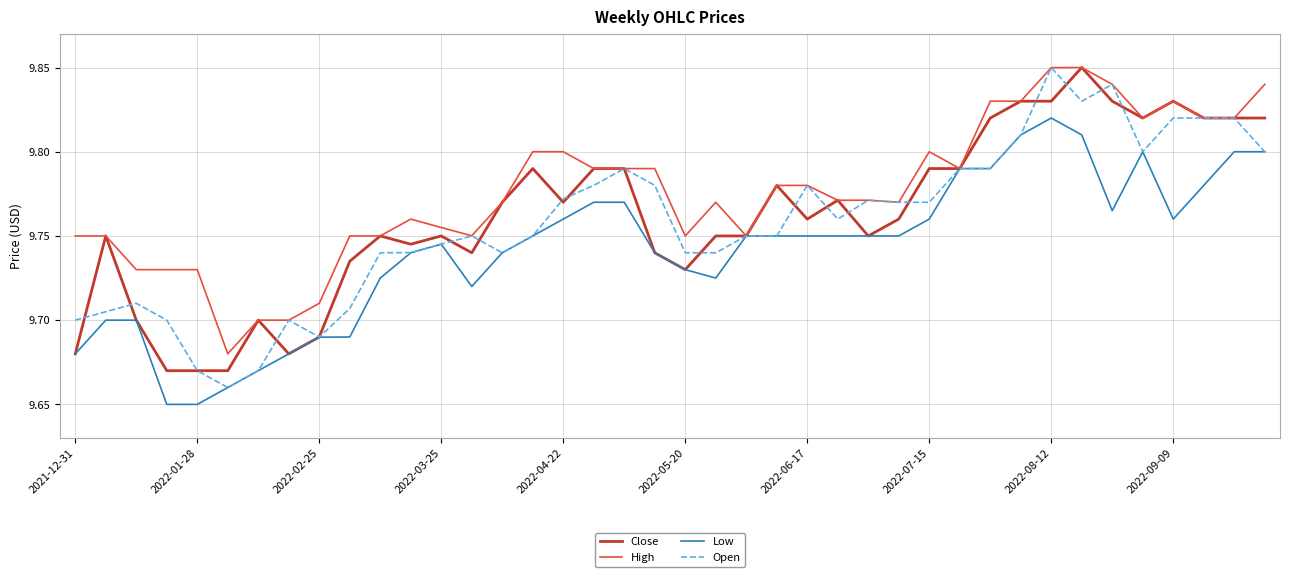

Which series has the largest total across all categories?

High